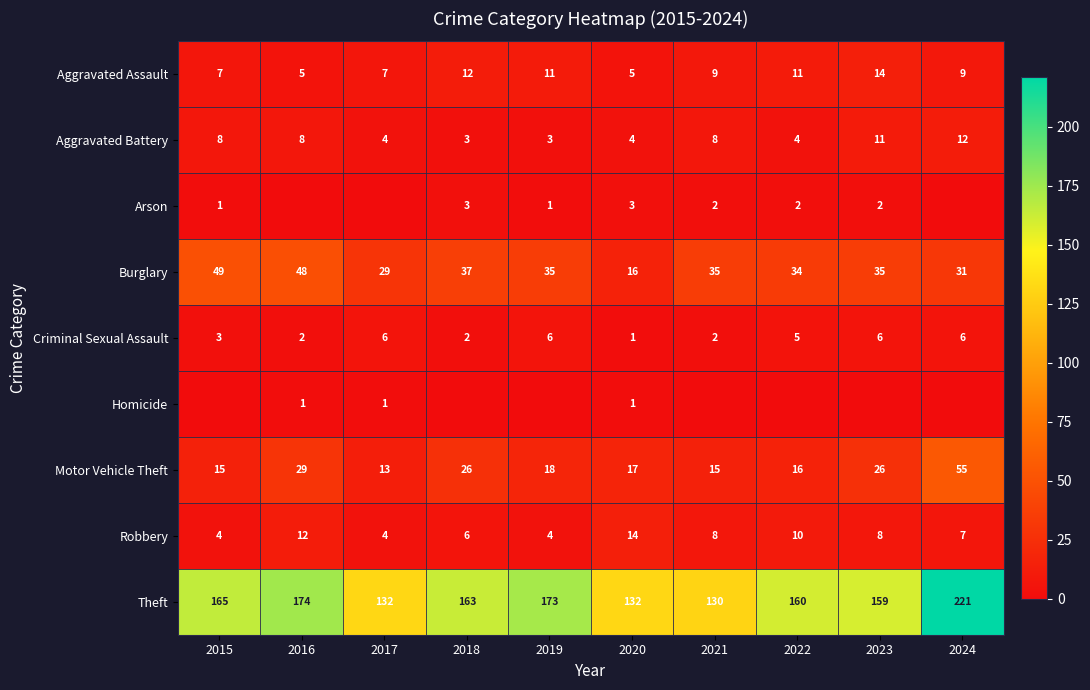

At which category is the sum across all series the highest?

2024